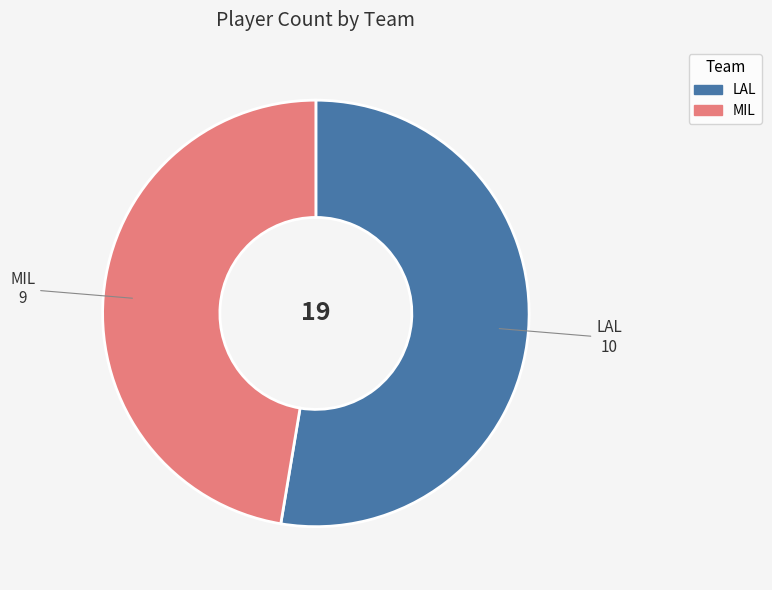

Is it true that MIL is 47% of the pie?

True